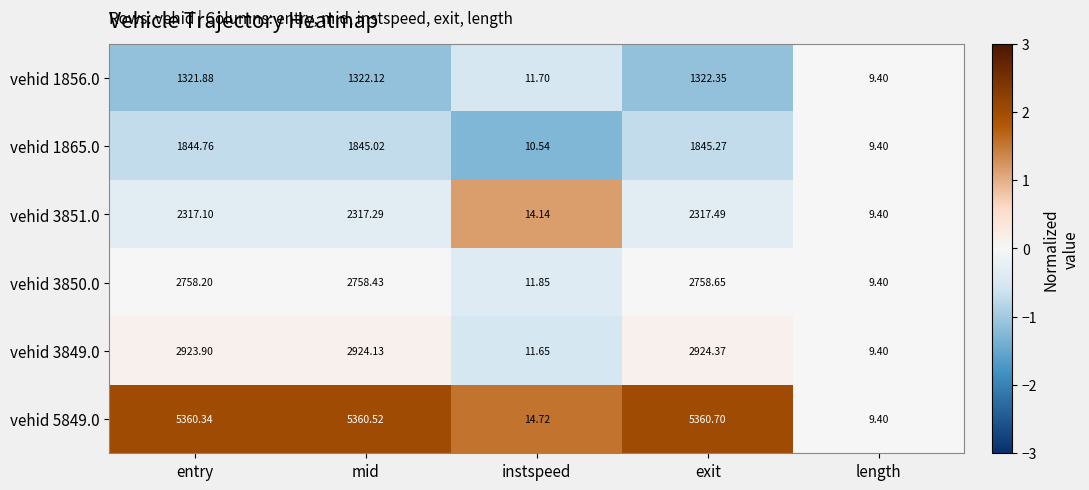

At which category is the sum across all series the highest?

exit